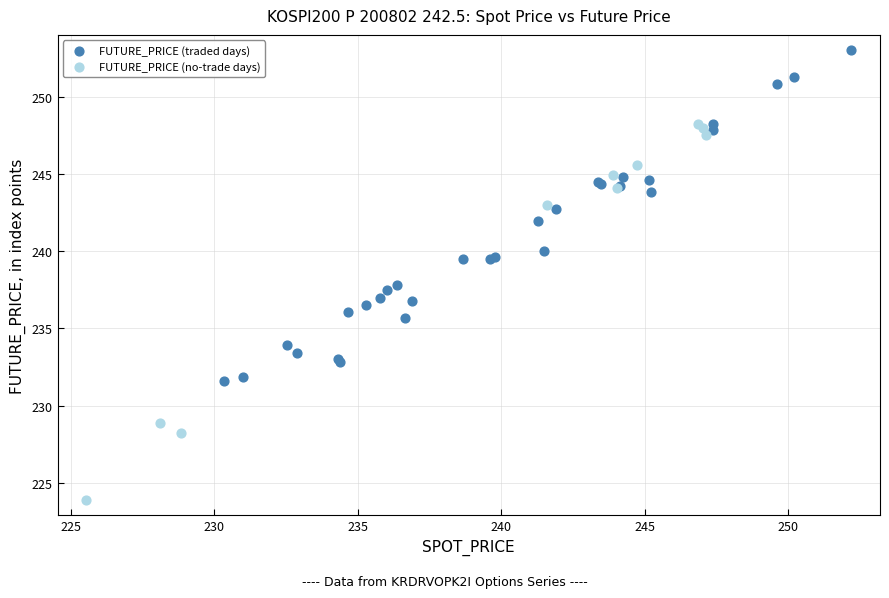

Which series contains the lowest Y value?

FUTURE_PRICE (no-trade days)